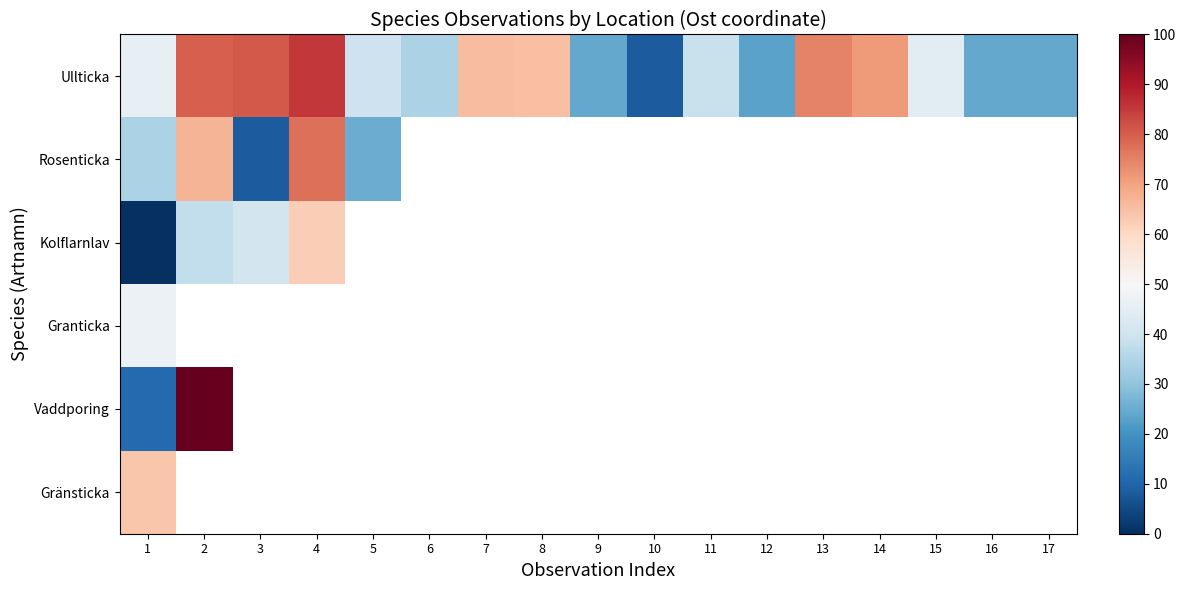

Which series changed the most between 4 and 8?

Ullticka